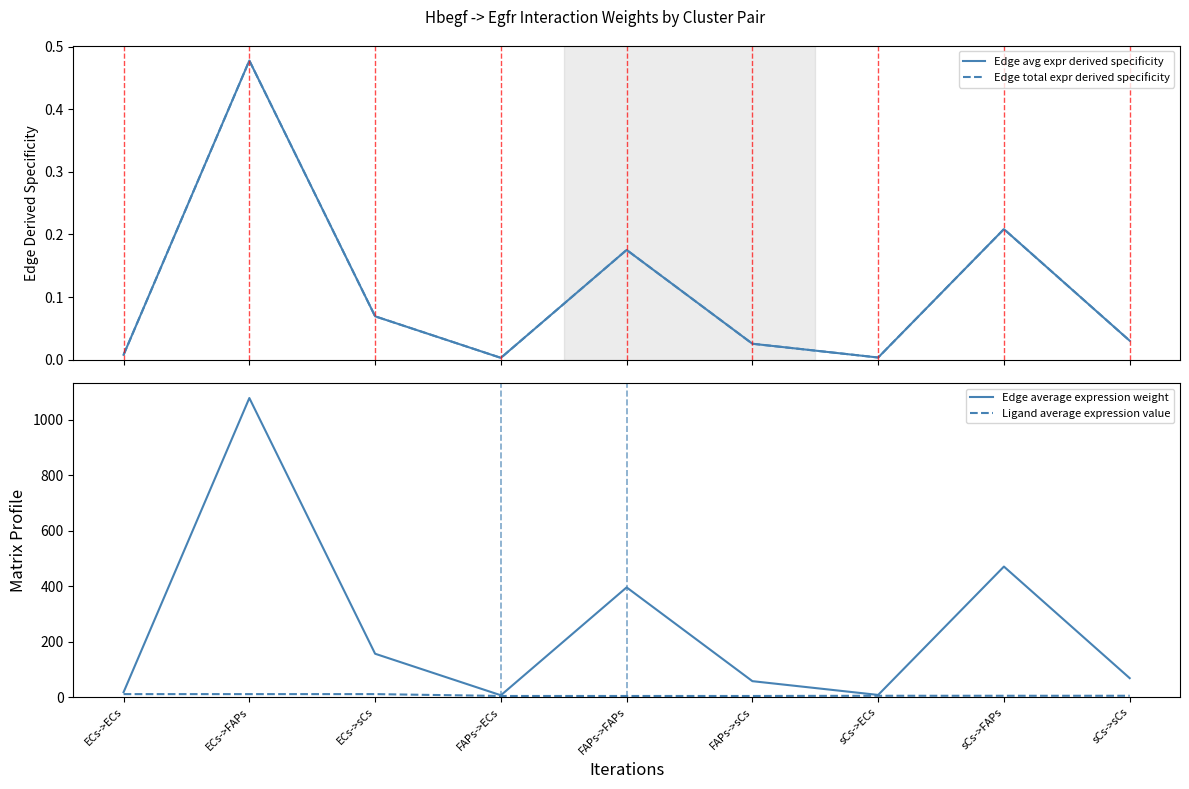

The value of Ligand average expression value at FAPs->ECs is 5.6. True or false?

False